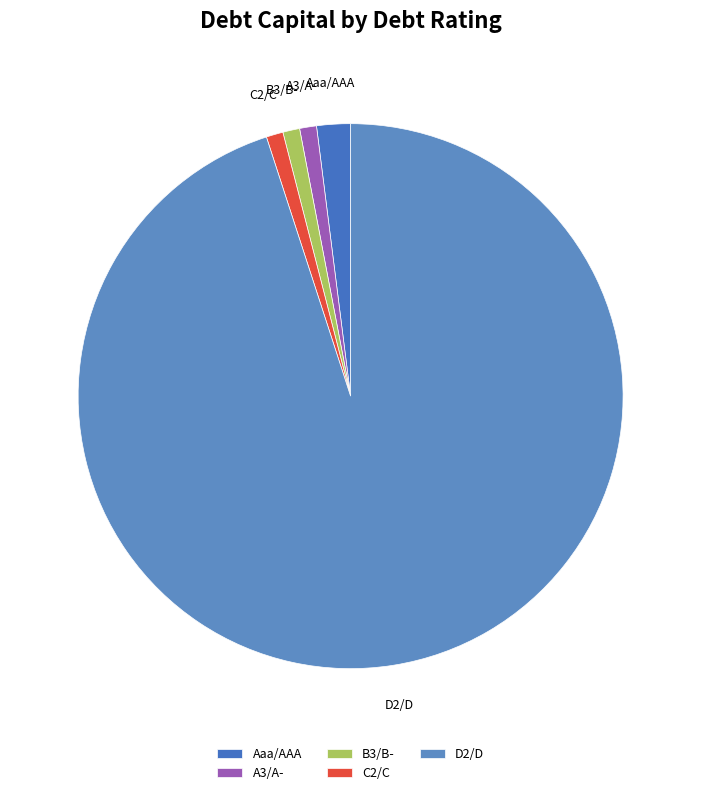

The Aaa/AAA slice represents 12% of the pie. True or false?

False